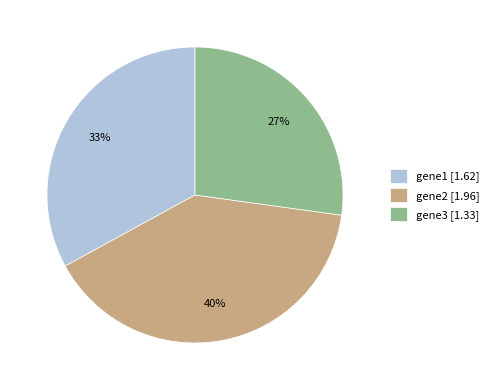

What percentage is the gene2 slice, to the nearest percent?

40%